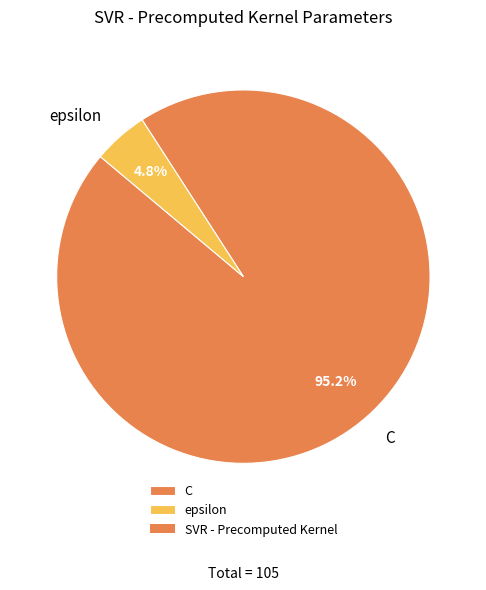

To the nearest percent, what is the average slice percentage?

50%